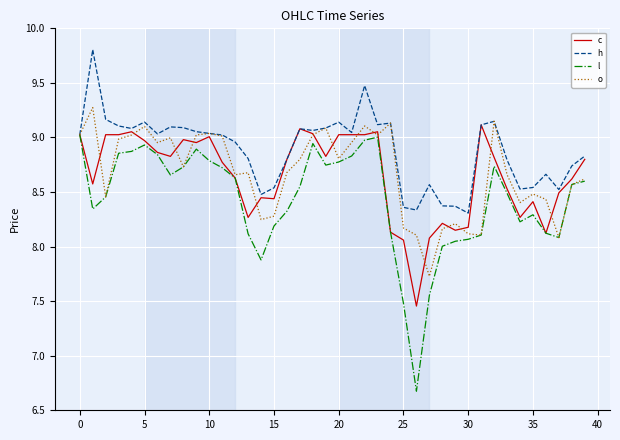

Which series has the largest total across all categories?

h